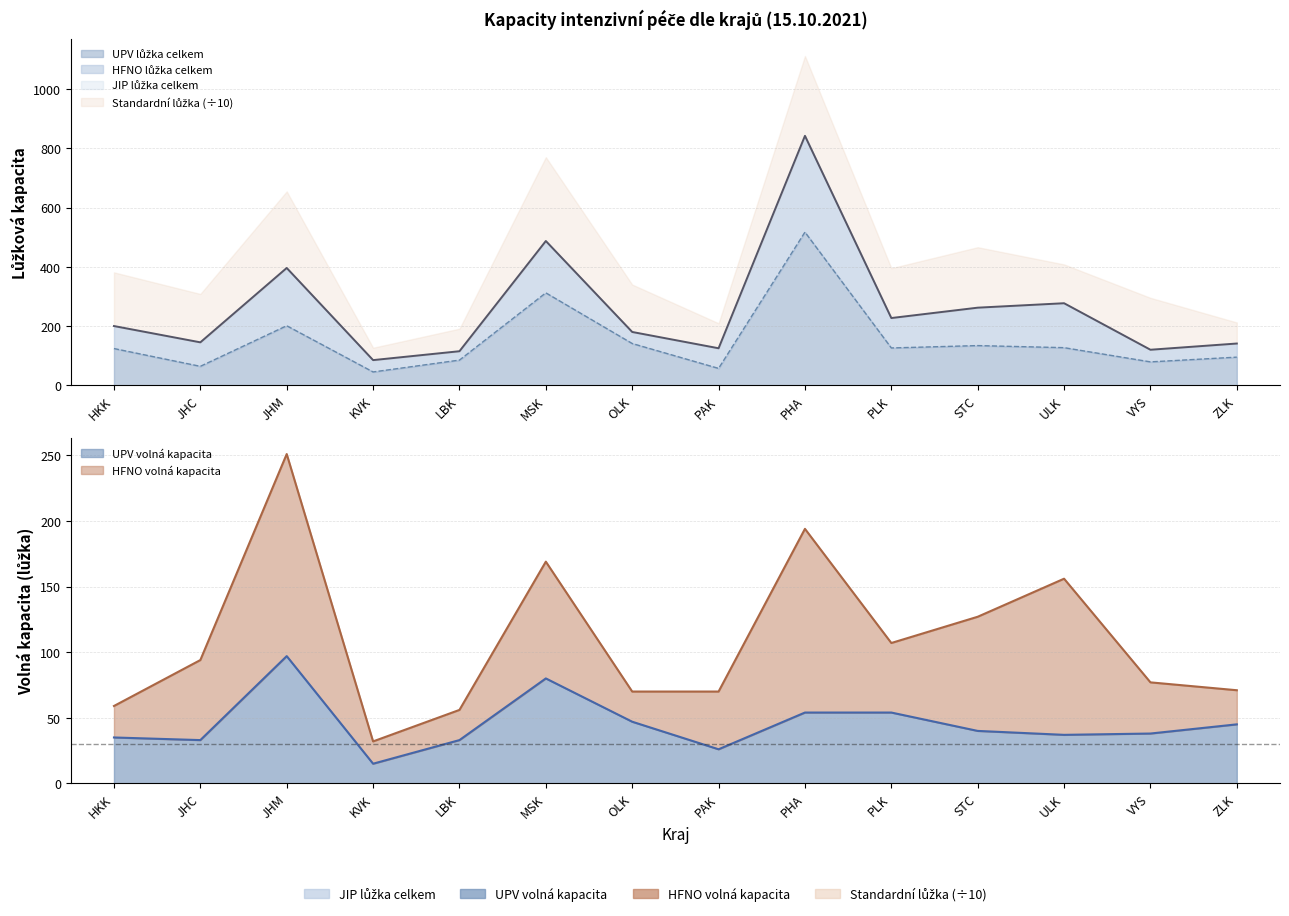

What is the difference between the maximum and minimum values in the UPV lůžka celkem series?

472